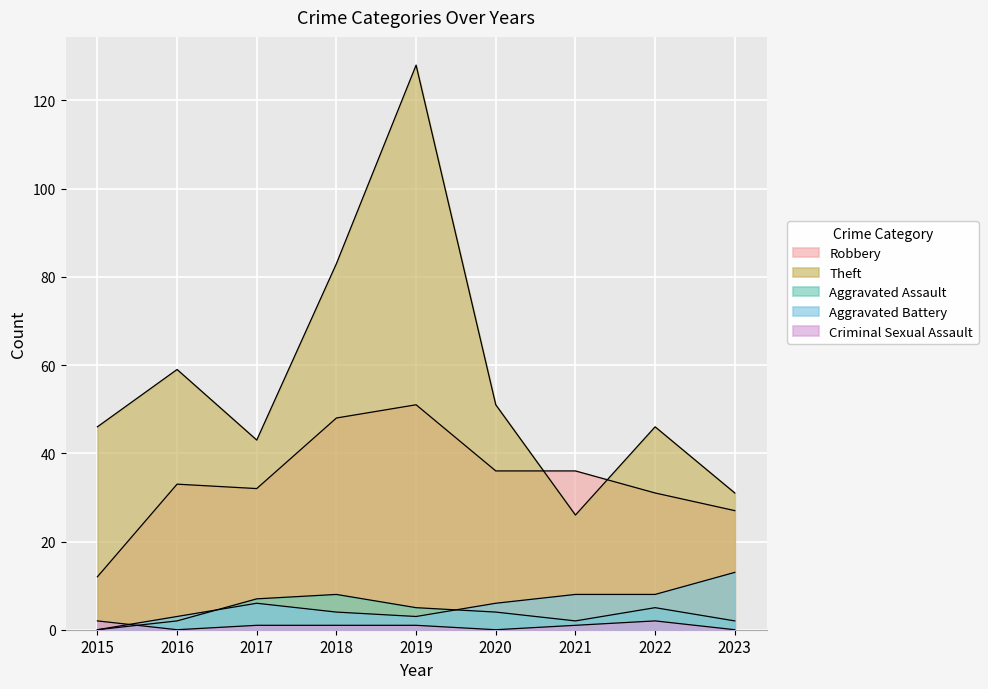

Reading left to right, list all the values displayed in this chart.

Robbery: 2015=12	2016=33	2017=32	2018=48	2019=51	2020=36	2021=36	2022=31	2023=27
Theft: 2015=46	2016=59	2017=43	2018=83	2019=128	2020=51	2021=26	2022=46	2023=31
Aggravated Assault: 2015=0	2016=2	2017=7	2018=8	2019=5	2020=4	2021=2	2022=5	2023=2
Aggravated Battery: 2015=0	2016=3	2017=6	2018=4	2019=3	2020=6	2021=8	2022=8	2023=13
Criminal Sexual Assault: 2015=2	2016=0	2017=1	2018=1	2019=1	2020=0	2021=1	2022=2	2023=0